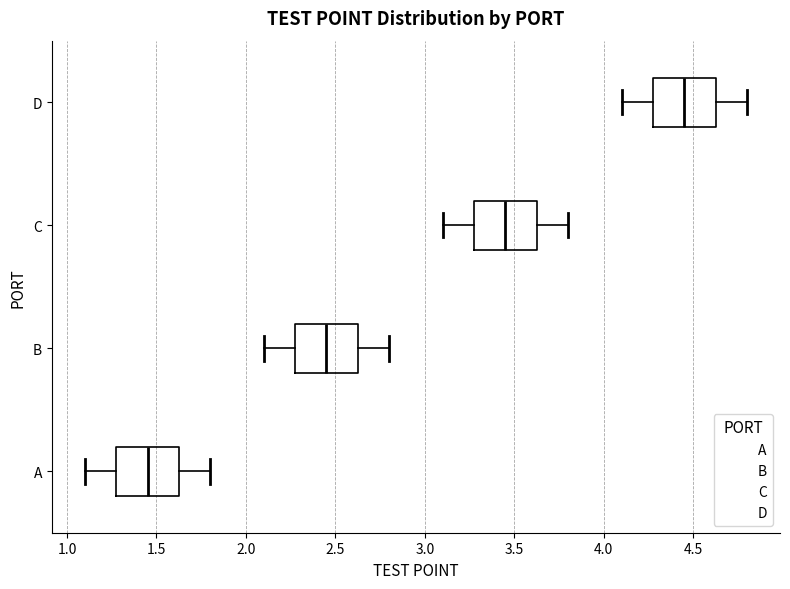

Where does the right whisker of the box for D end on the x-axis? The values are not printed on the chart, so give them approximately, as read against the axis.

4.80